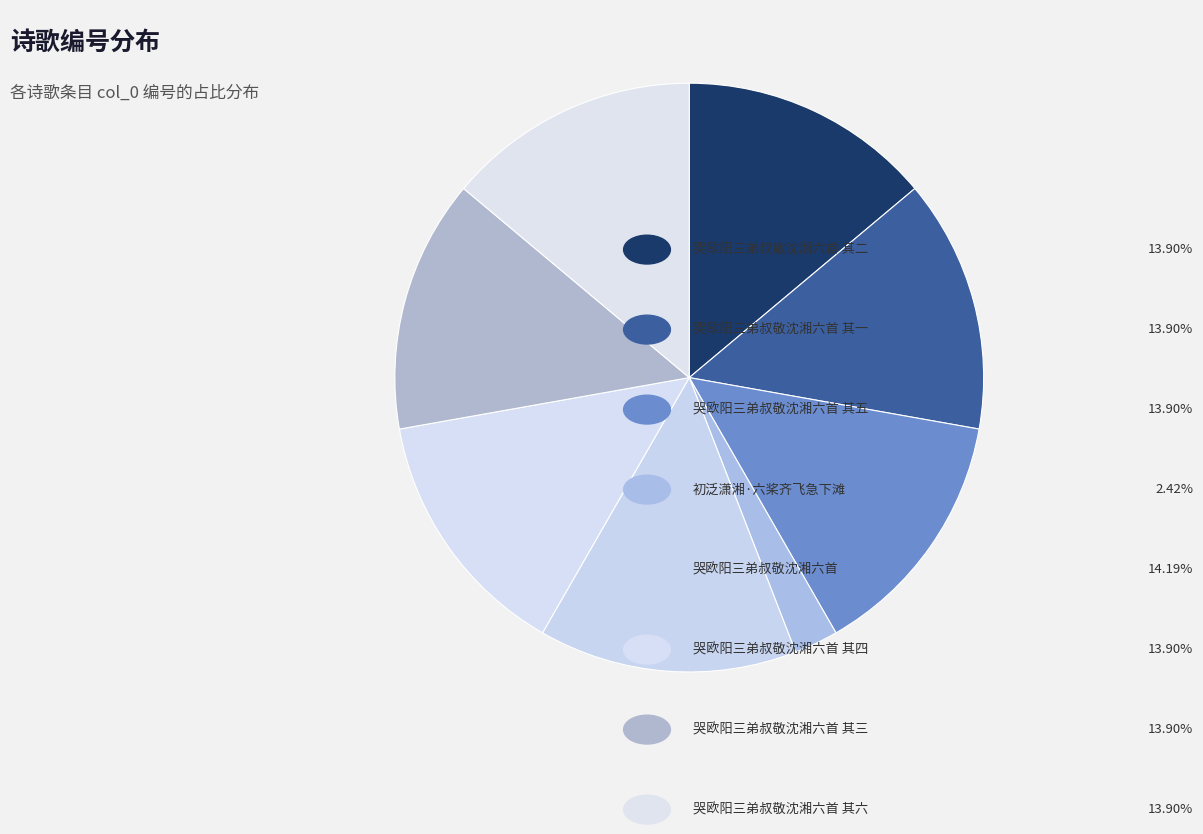

Rank the categories by value from lowest to highest.

初泛潇湘·六桨齐飞急下滩, 哭欧阳三弟叔敬沈湘六首 其一, 哭欧阳三弟叔敬沈湘六首 其二, 哭欧阳三弟叔敬沈湘六首 其三, 哭欧阳三弟叔敬沈湘六首 其四, 哭欧阳三弟叔敬沈湘六首 其五, 哭欧阳三弟叔敬沈湘六首 其六, 哭欧阳三弟叔敬沈湘六首